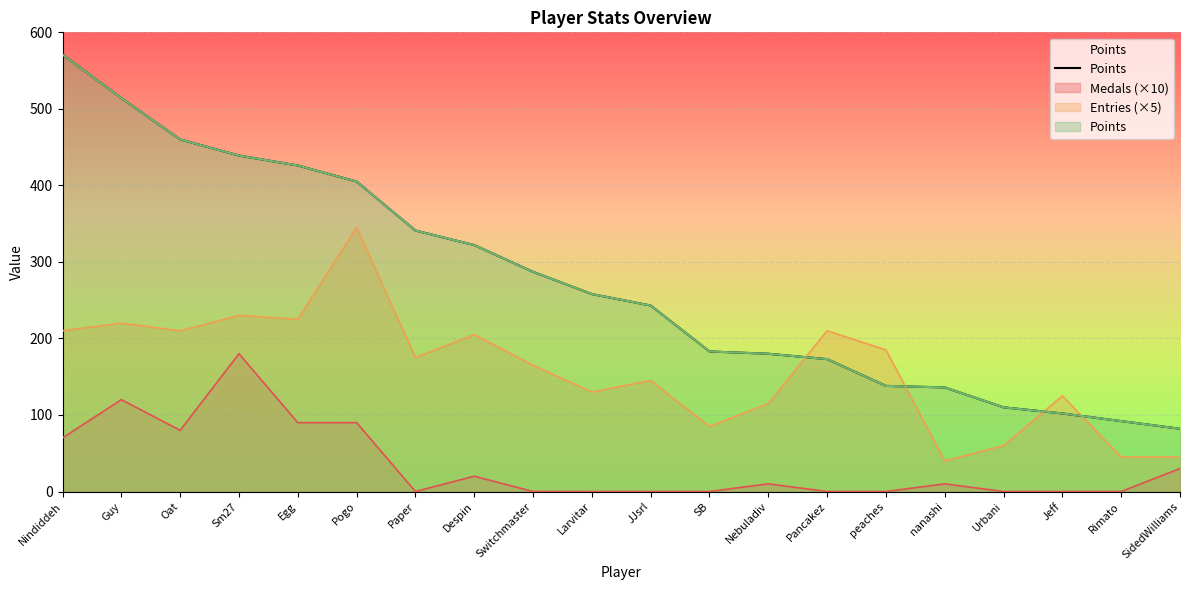

Which category has the lowest value across all series?

SidedWilliams